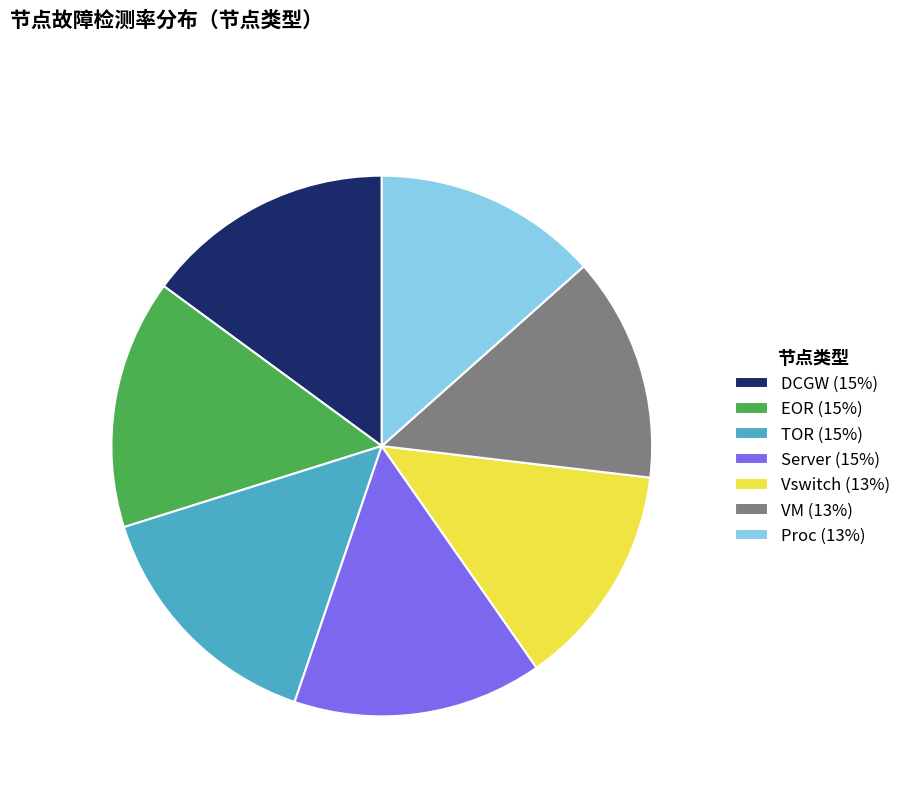

Combined, do TOR (15%) and Proc (13%) account for over 50%?

No